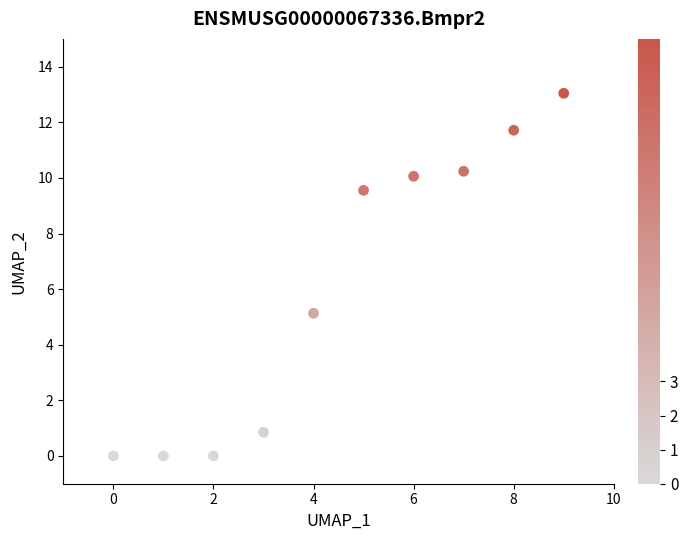

What Y value in the scatter plot is closest to 6?

5.1